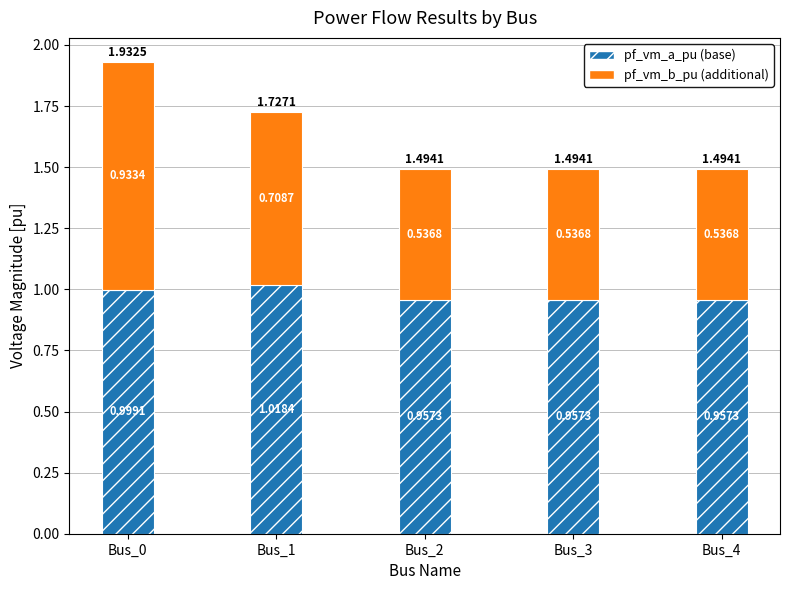

At which category is the sum across all series the highest?

Bus_0